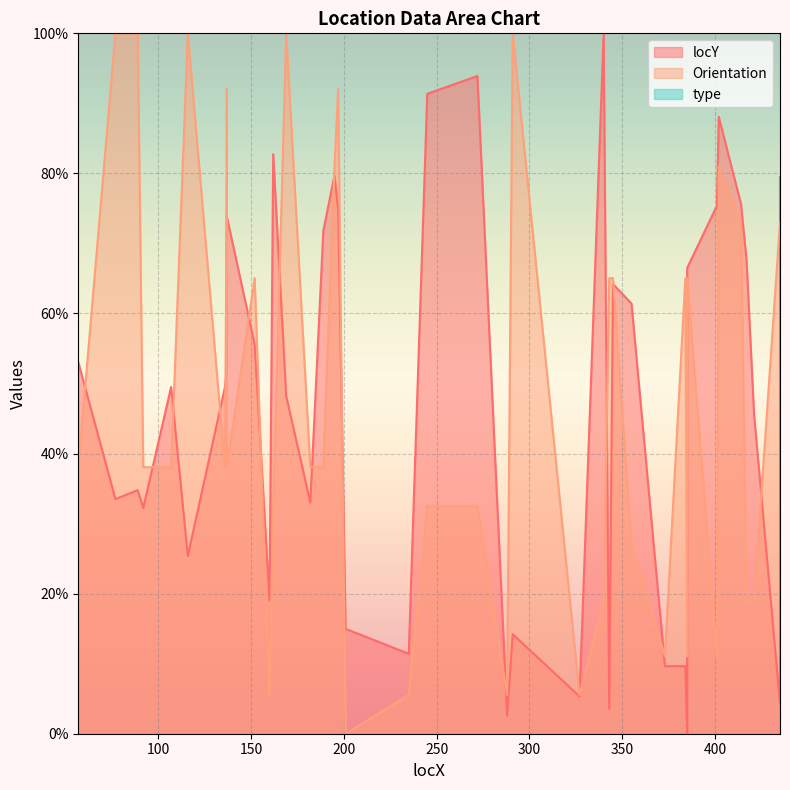

Read the Orientation value at 245.

32.5